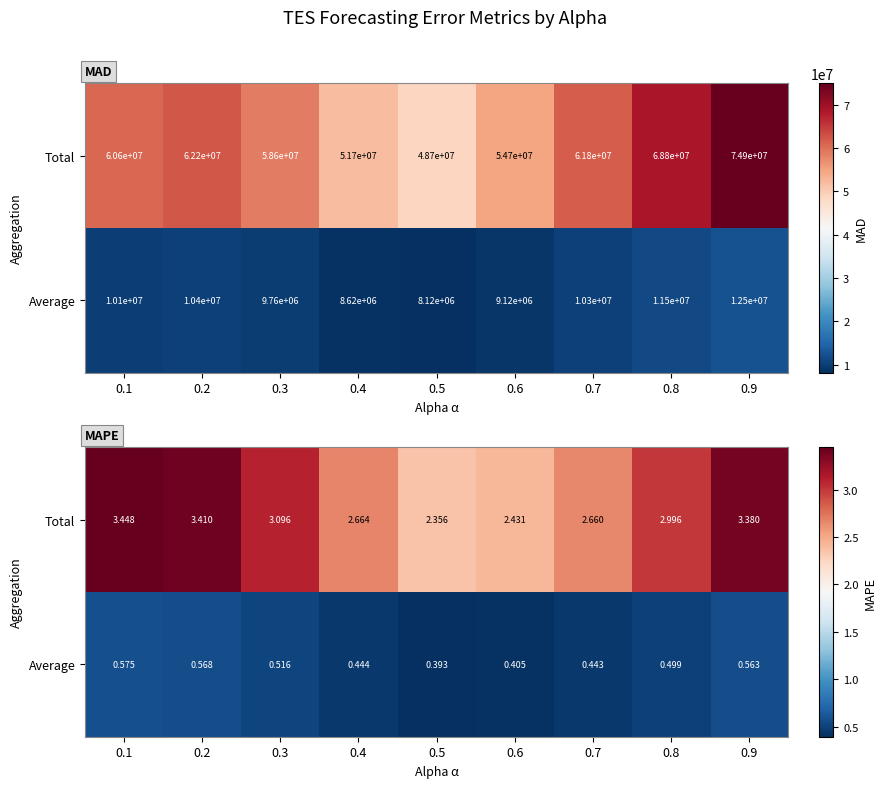

Is it true that Total equals 1.3 at 0.4?

False